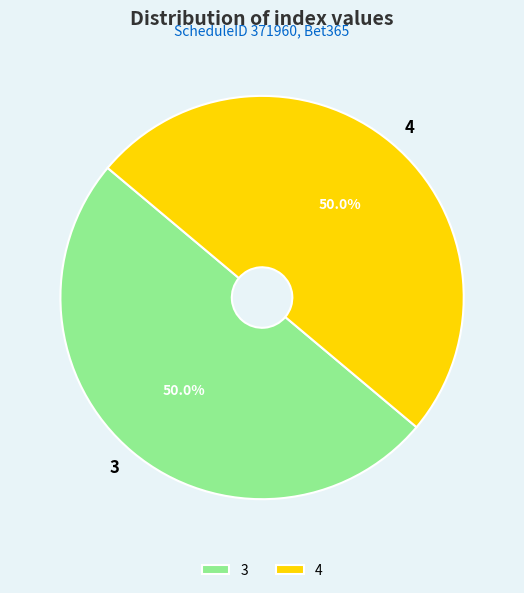

Combined, do 4 and 3 account for over 50%?

Yes